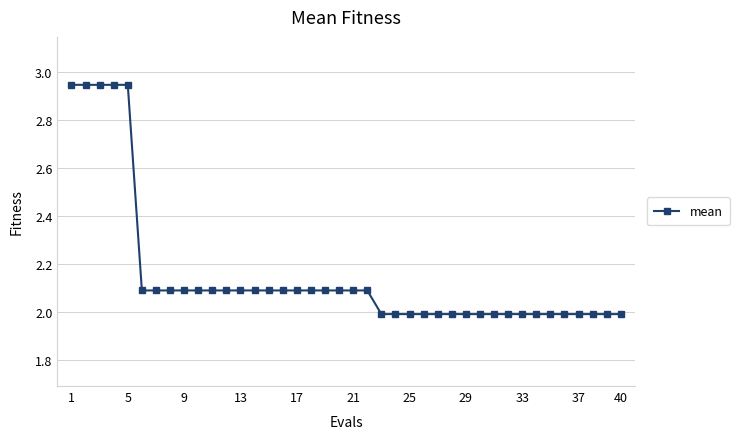

What is the average value?

2.2